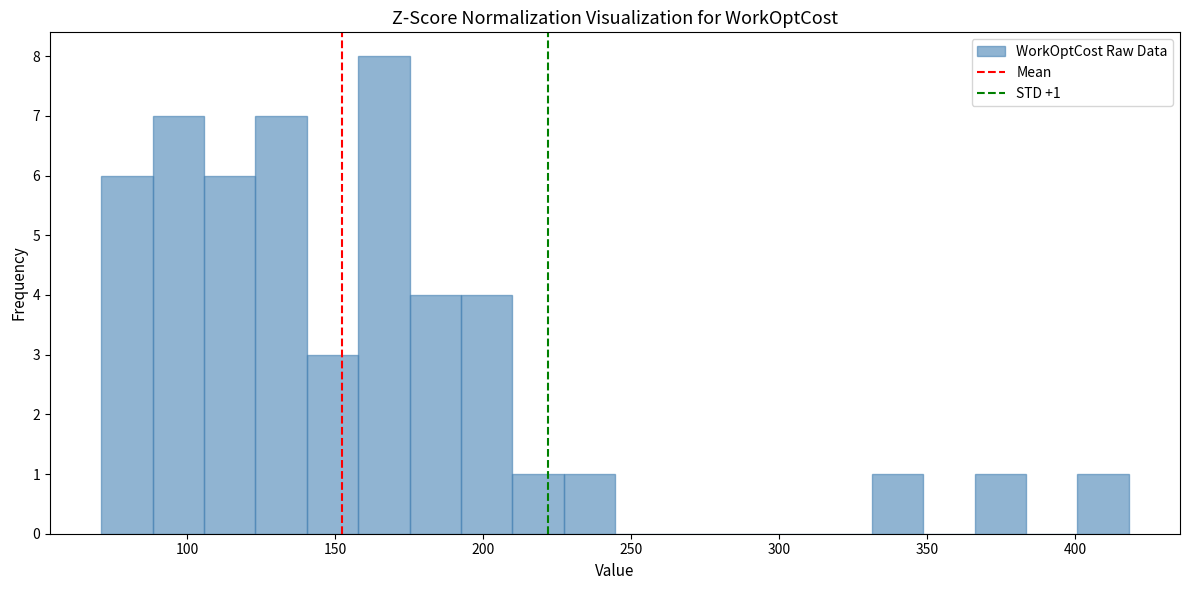

Read against the x-axis, roughly where is the centre of the tallest bar?

165